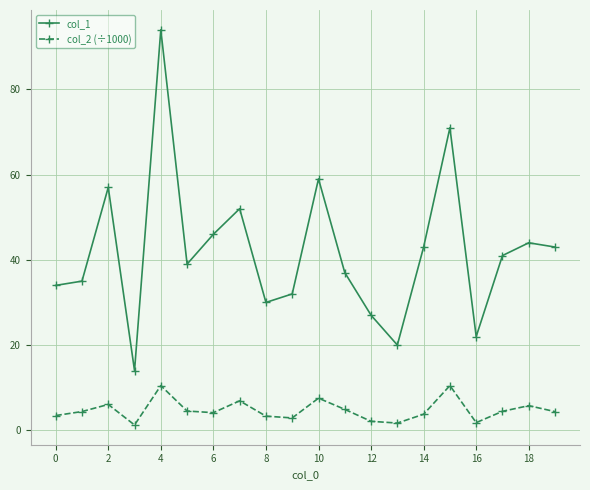

True or false: col_1 and col_2 (÷1000) intersect in this chart.

False